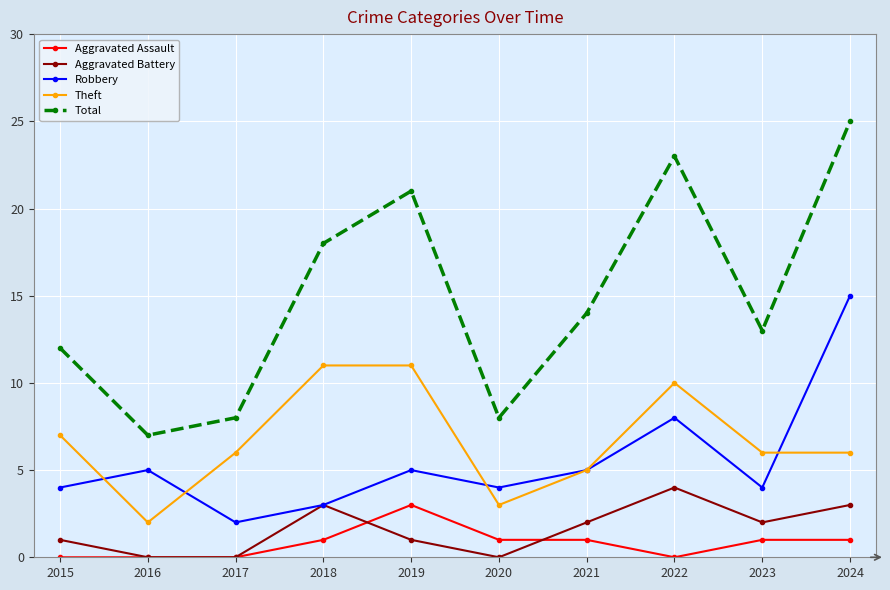

What is the average value of the Robbery series?

6